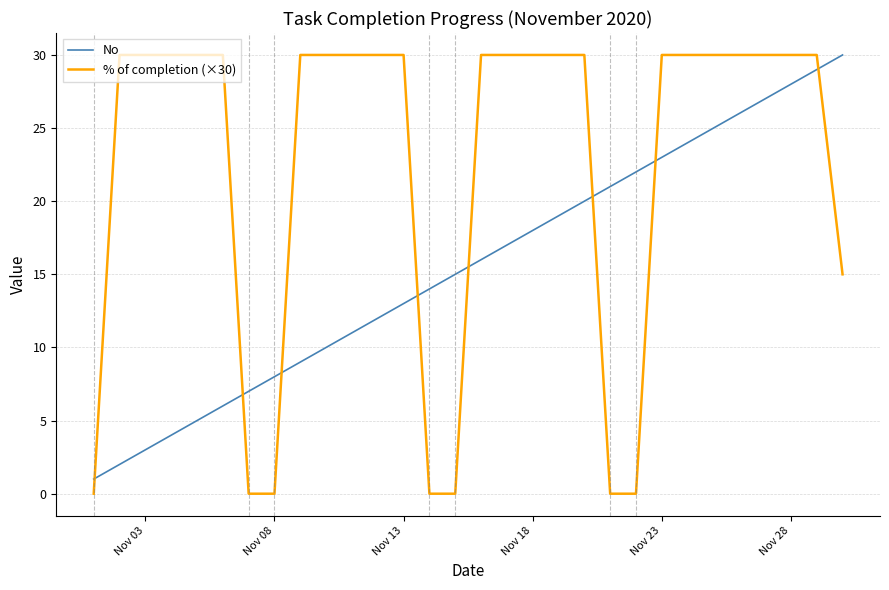

Which series ends up on top after the final intersection of No and % of completion (×30)?

No